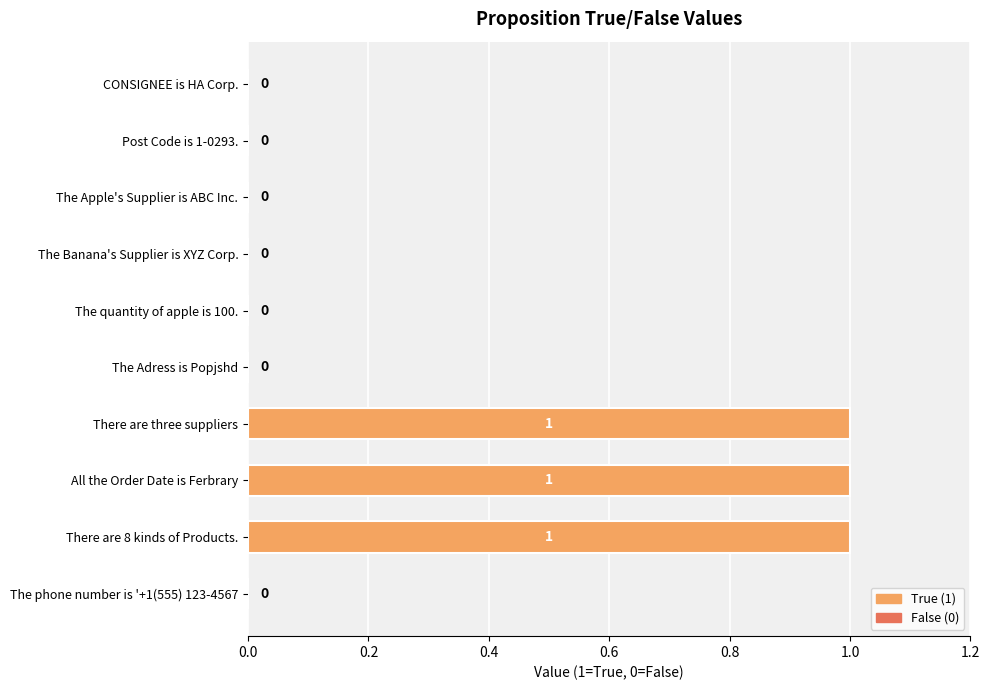

Reading bottom to top, what are all the values shown in this chart?

The phone number is '+1(555) 123-4567=0	There are 8 kinds of Products.=1	All the Order Date is Ferbrary=1	There are three suppliers=1	The Adress is Popjshd=0	The quantity of apple is 100.=0	The Banana's Supplier is XYZ Corp.=0	The Apple's Supplier is ABC Inc.=0	Post Code is 1-0293.=0	CONSIGNEE is HA Corp.=0